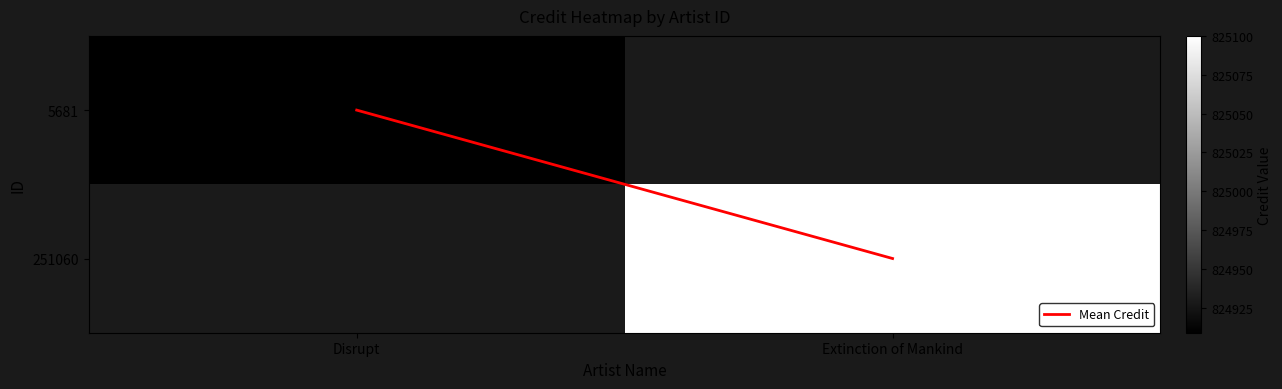

What is the maximum value for 5681?

824909.0